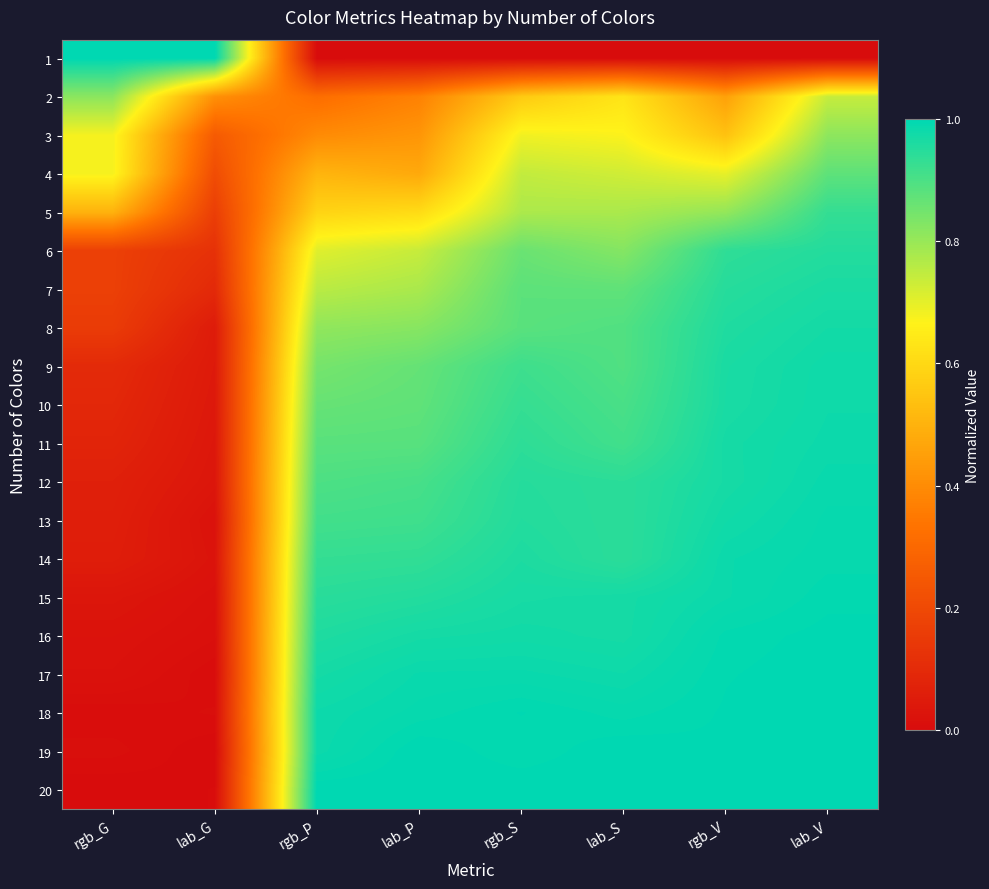

Which has a higher value, lab_G or lab_V?

lab_G